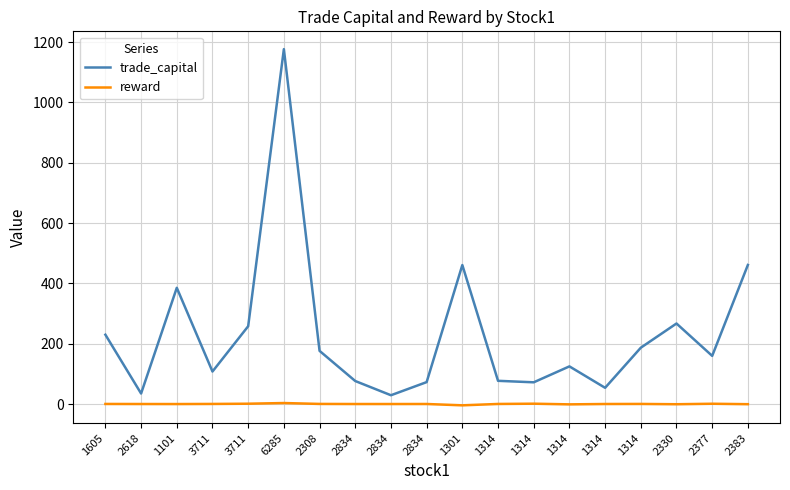

What are all the series names shown in the legend?

trade_capital, reward